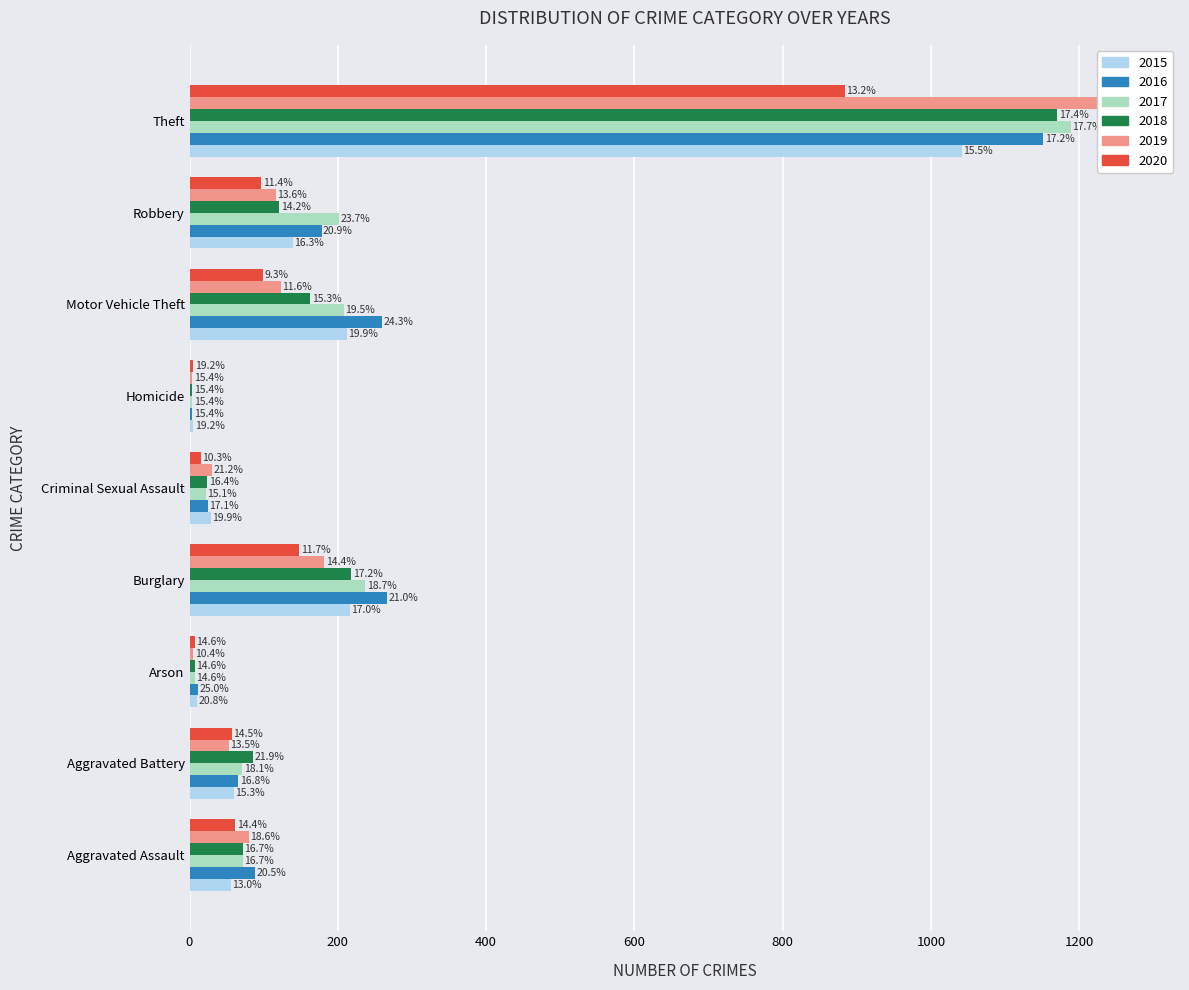

What is the value of the 2018 bar at the 1st from the left?

72